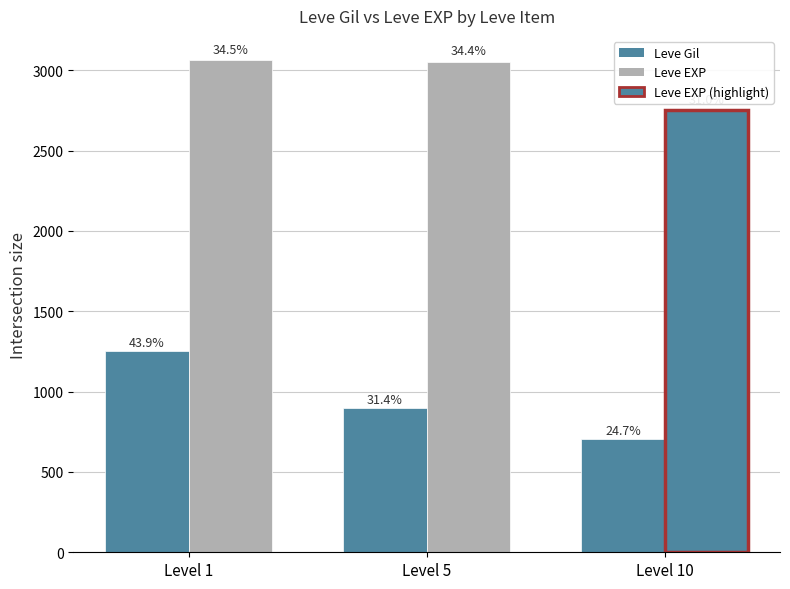

Rank the categories by Leve EXP value from lowest to highest.

Level 10, Level 5, Level 1